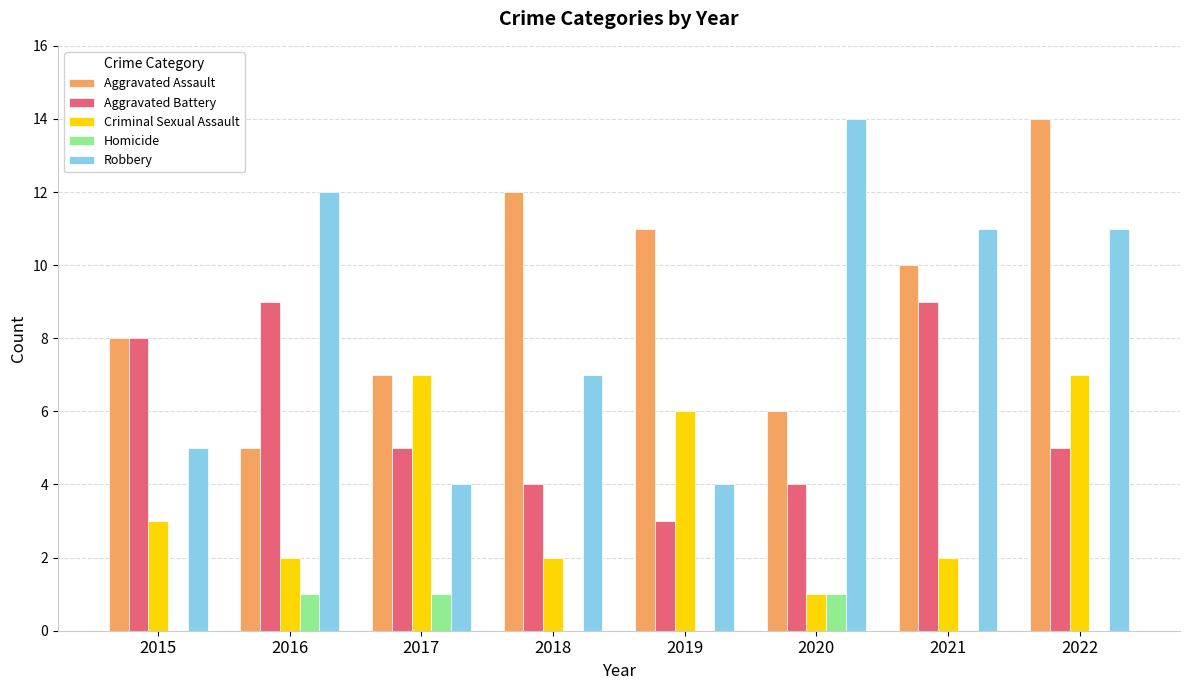

Is the value of Robbery at 2018 greater than the value of Aggravated Battery at 2018?

Yes